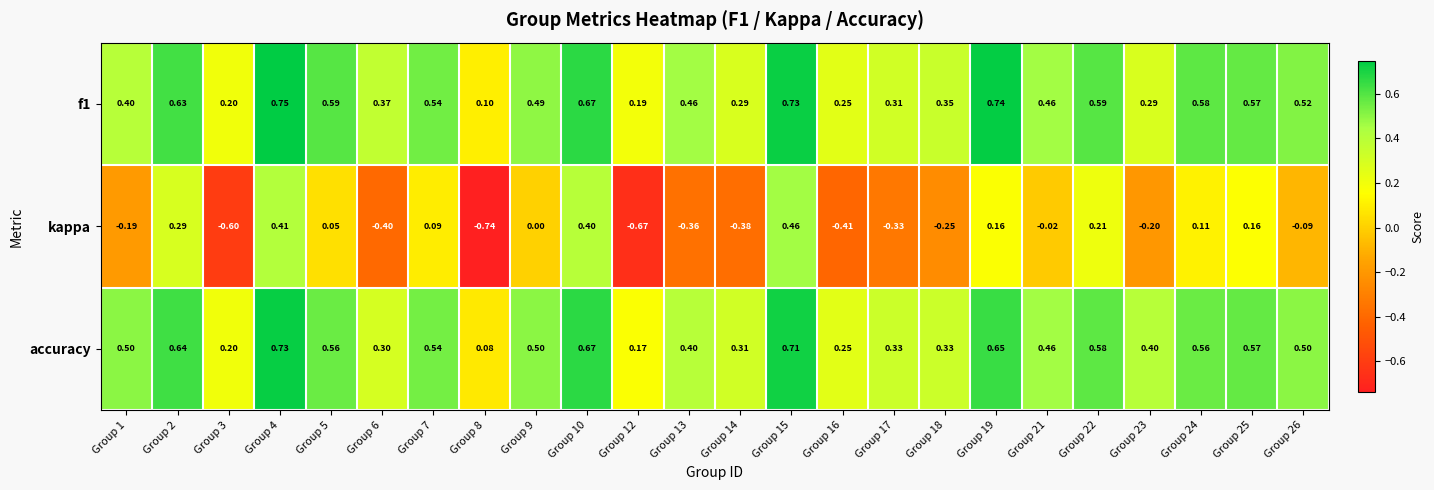

Which series has the largest range (max minus min)?

kappa